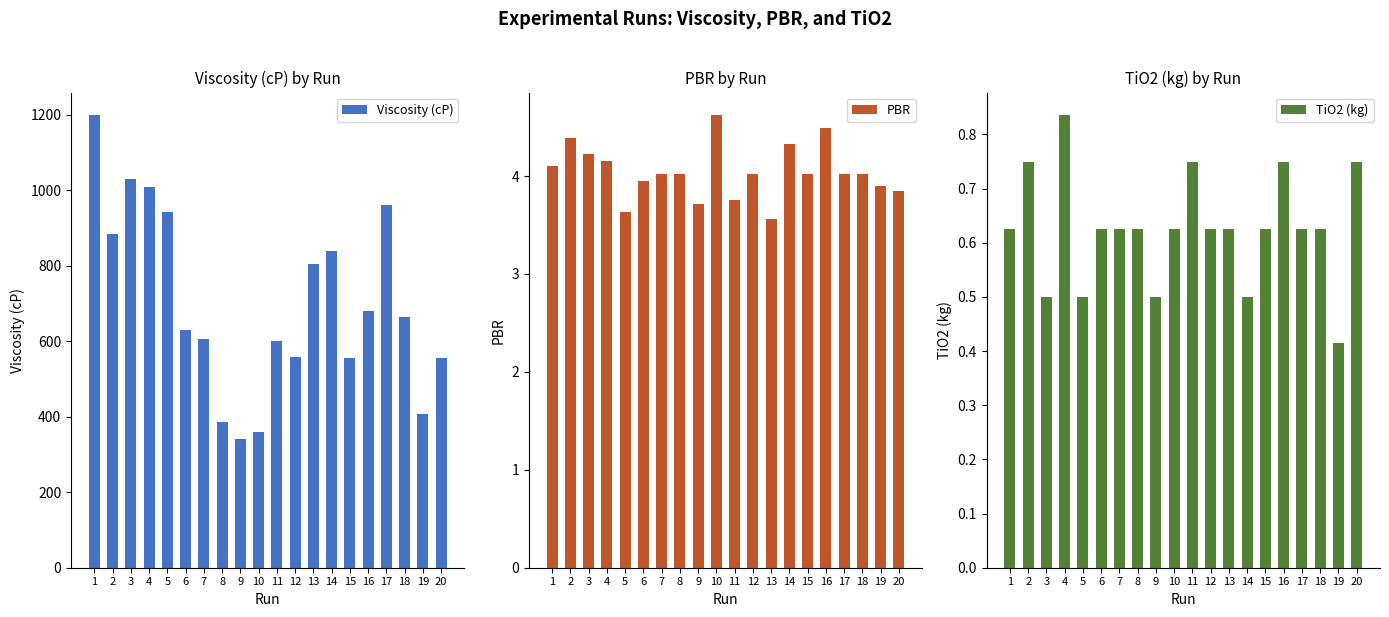

What are all the series names shown in the legend?

Viscosity (cP), PBR, TiO2 (kg)